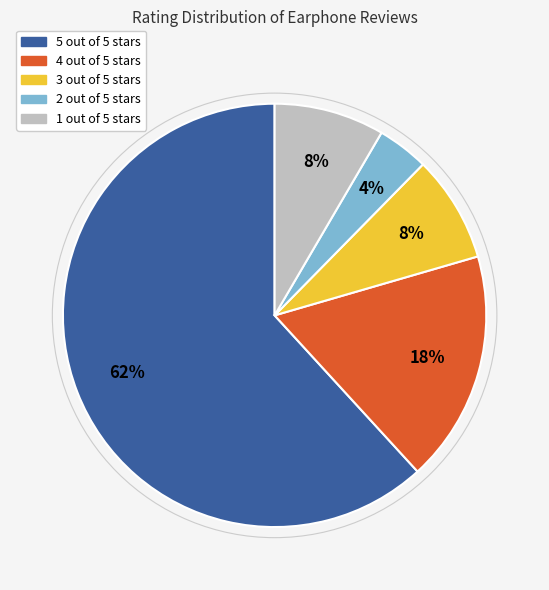

What is the ratio of the value at 4 out of 5 stars to the value at 2 out of 5 stars?

4.5